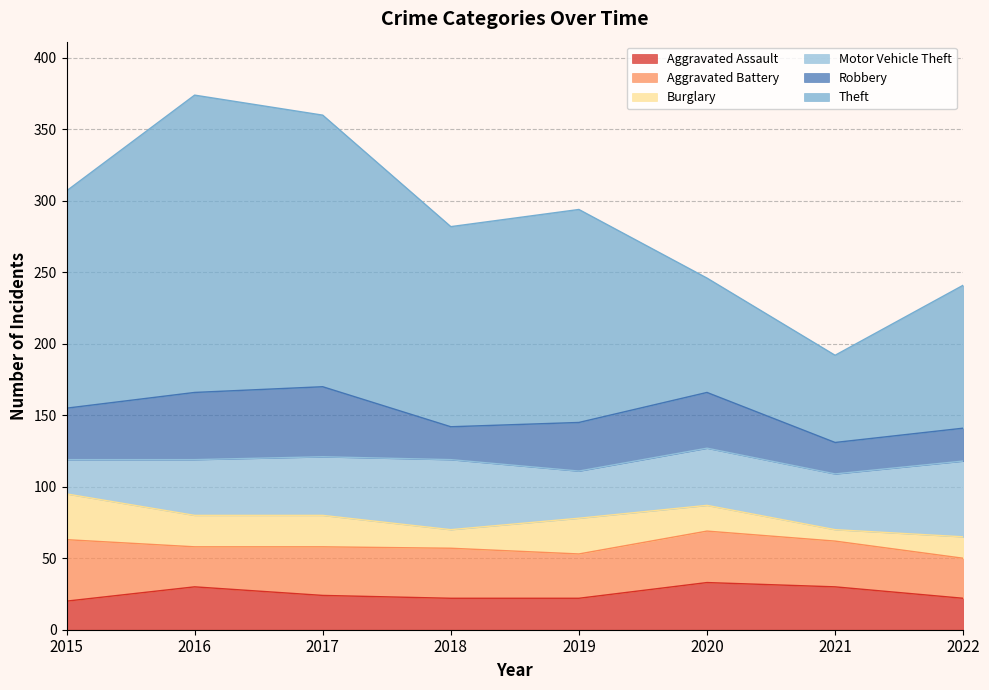

At which category does Theft reach its first local peak?

2016